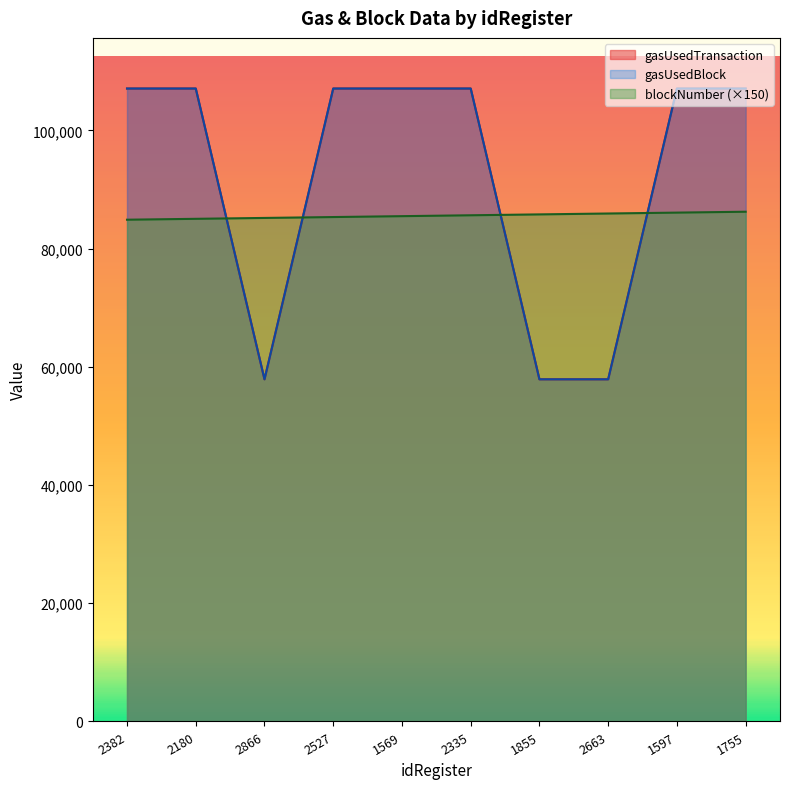

Which category has the lowest value in the gasUsedBlock series?

2866